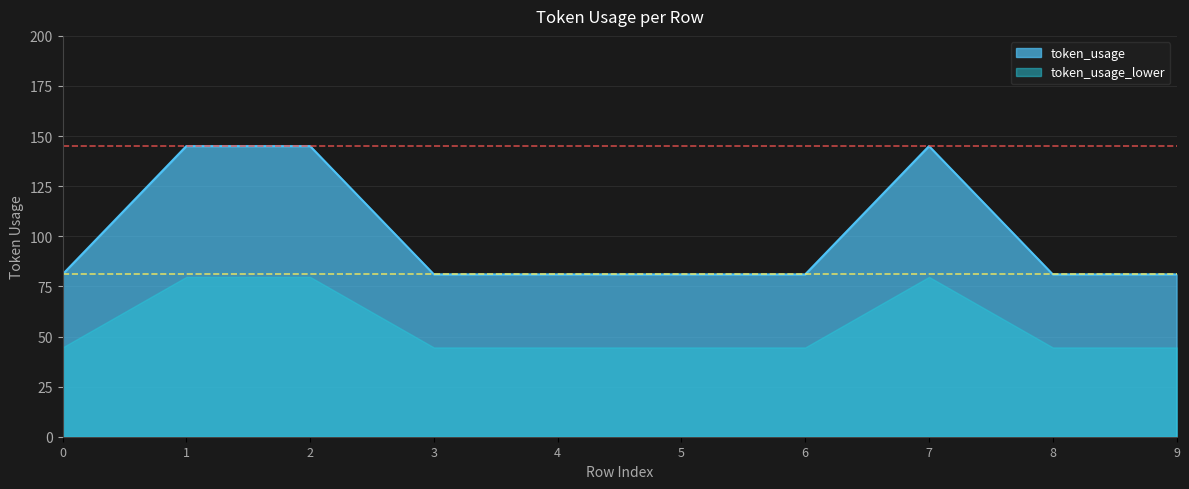

Reading left to right, what are all the values shown in this chart?

0=81	1=145	2=145	3=81	4=81	5=81	6=81	7=145	8=81	9=81